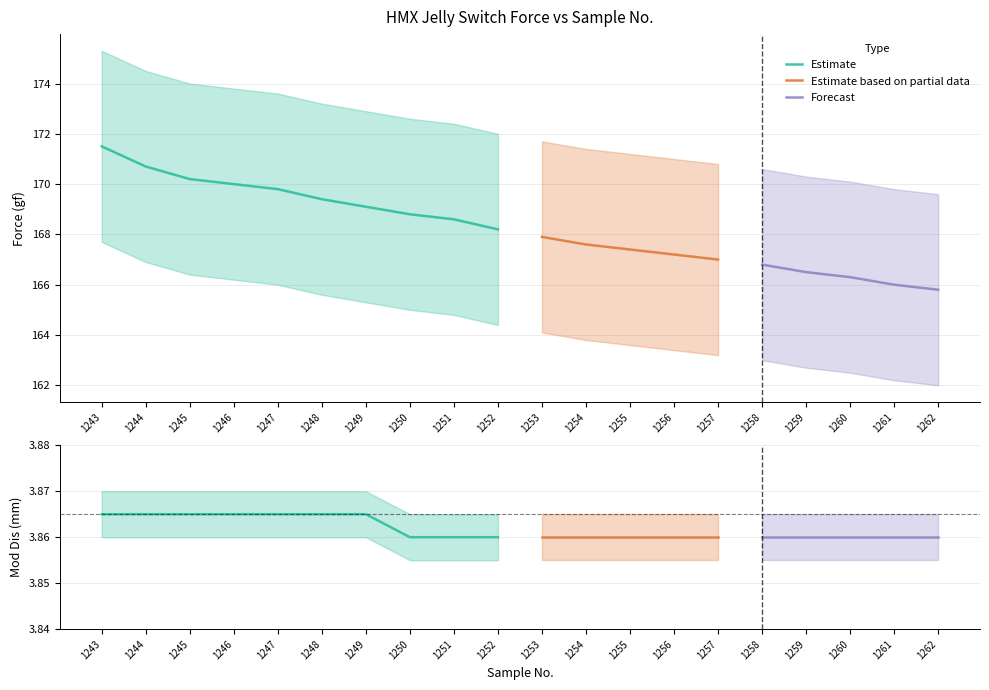

The value of Mod Dis (mm) at 1245 is 3.9. True or false?

True